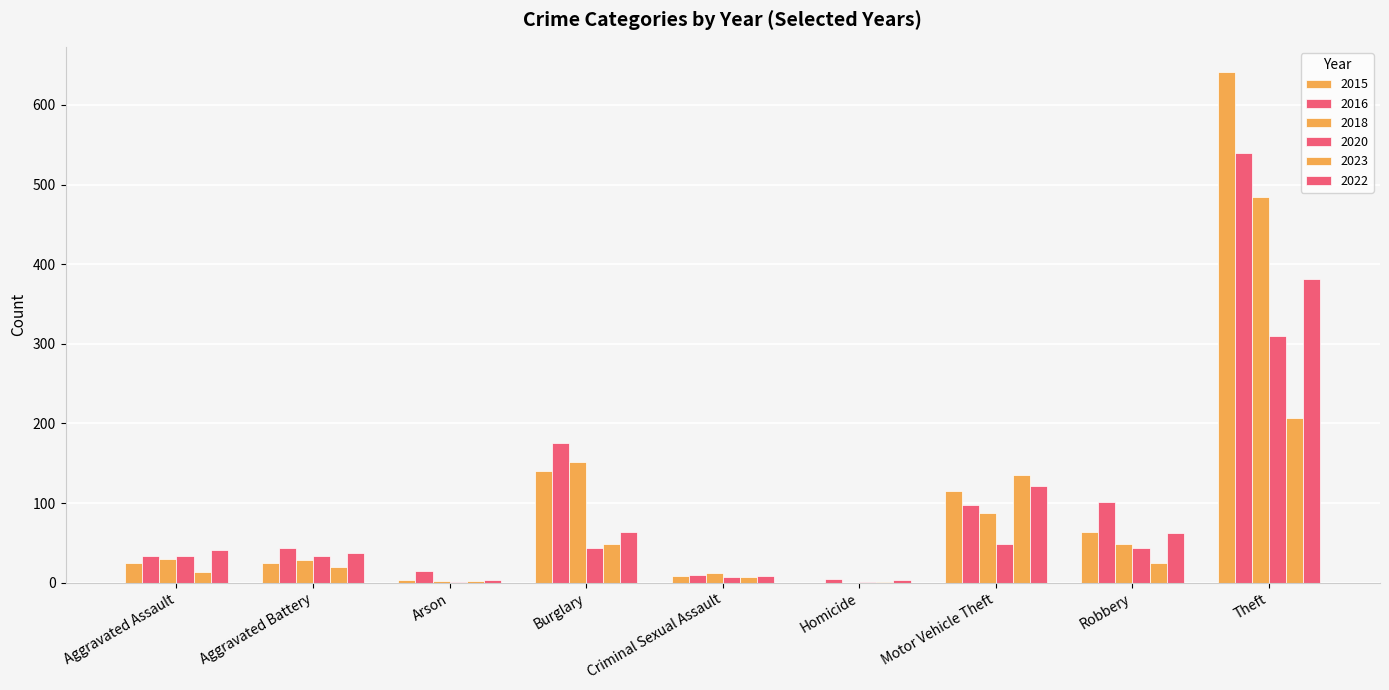

Which series has the largest range (max minus min)?

2015